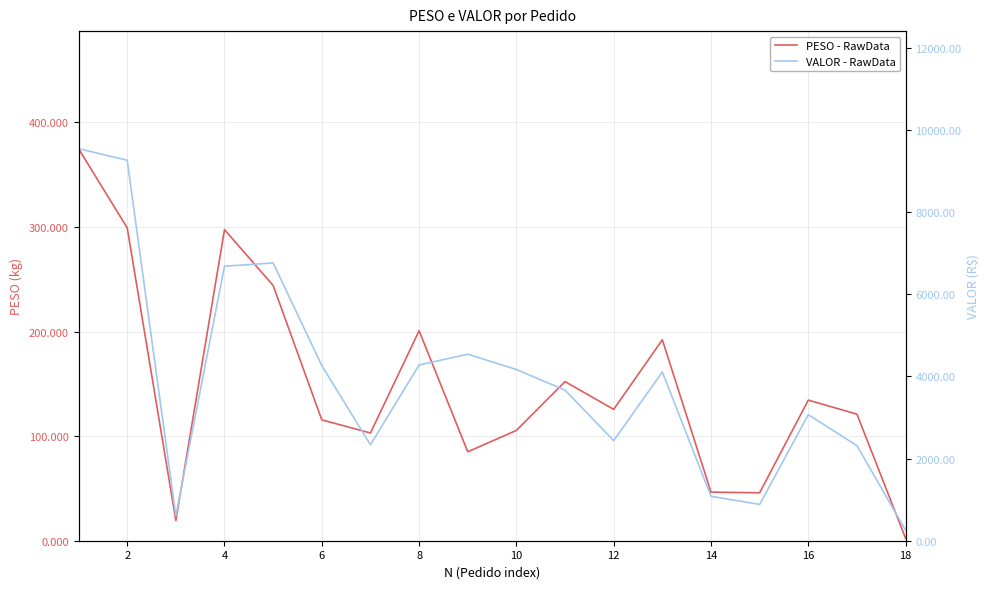

List the series in order of their peak value, lowest first.

PESO - RawData, VALOR - RawData